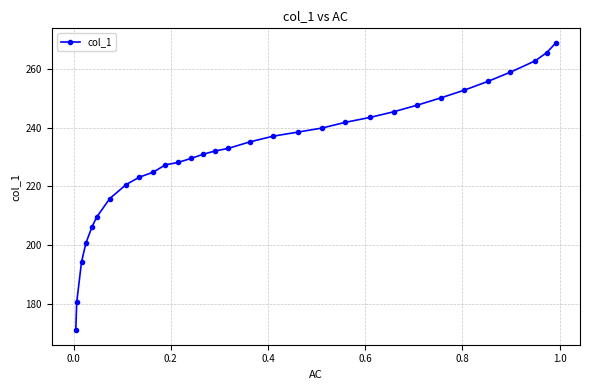

What is the minimum value shown in the chart?

171.0